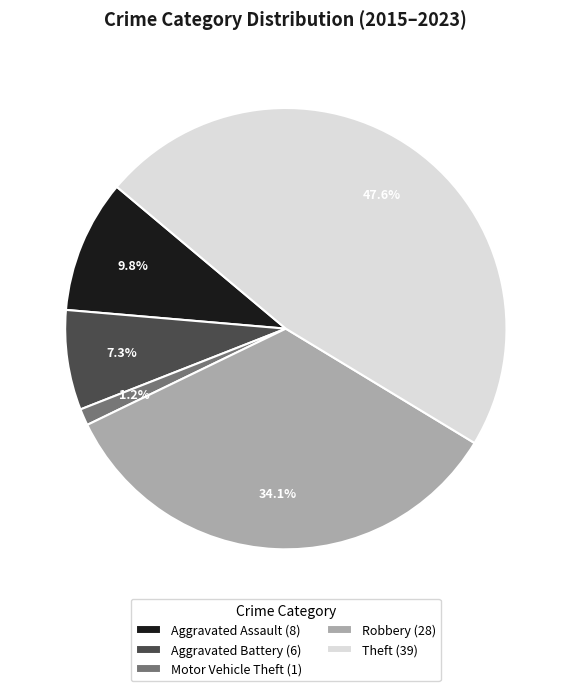

Is there any slice that represents more than half of the pie?

No